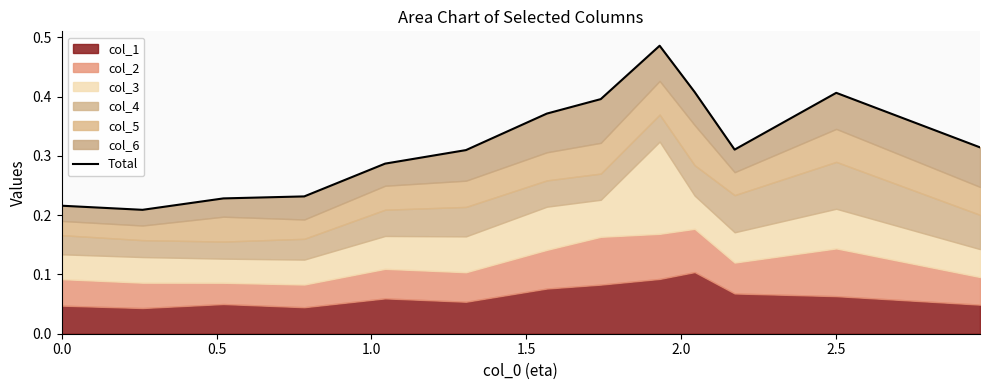

What is the maximum value shown in the chart?

0.5